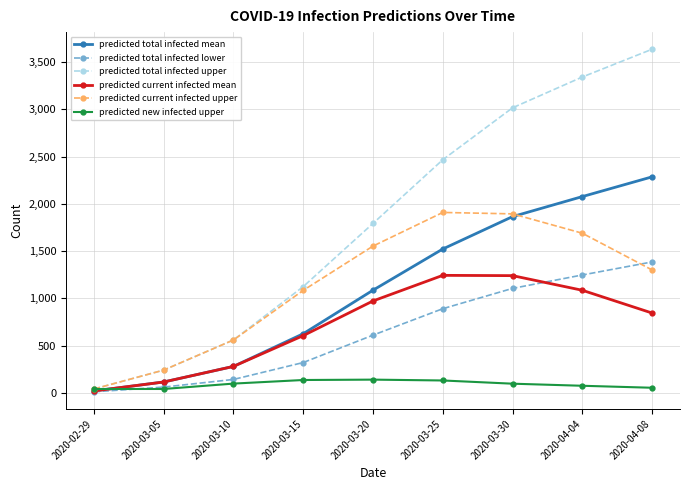

What is the smallest value displayed?

10